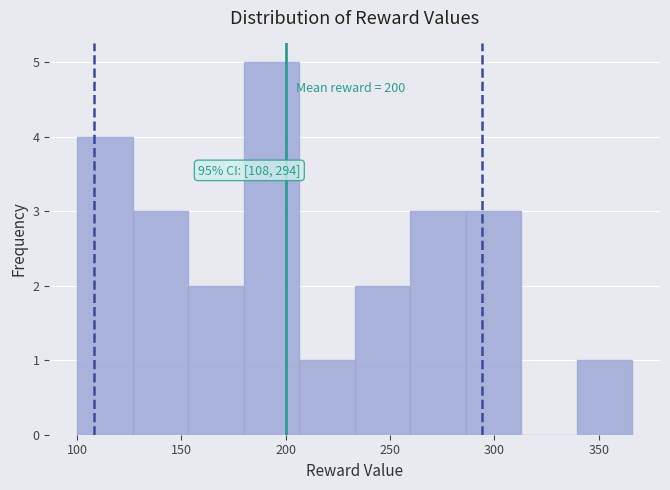

Which range on the x-axis has the tallest bar?

180 to 205